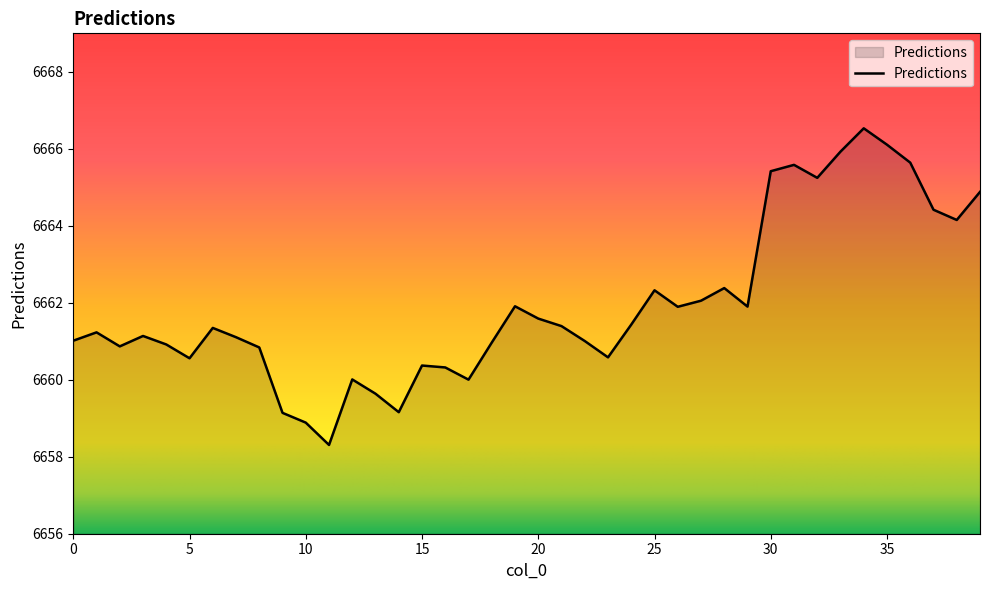

What is the maximum value shown in the chart?

6666.5